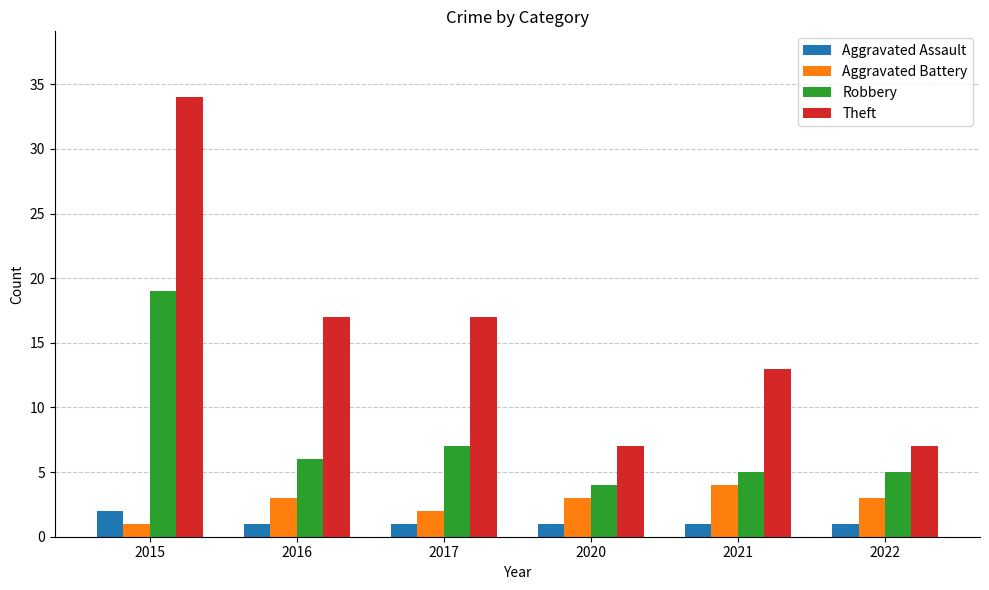

What is the sum of the Aggravated Assault values at 2020 and 2015?

3